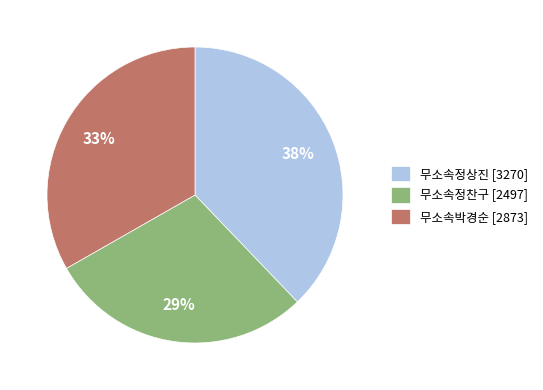

To the nearest percent, what is the difference between the 무소속정찬구 and 무소속박경순 slice percentages?

4%